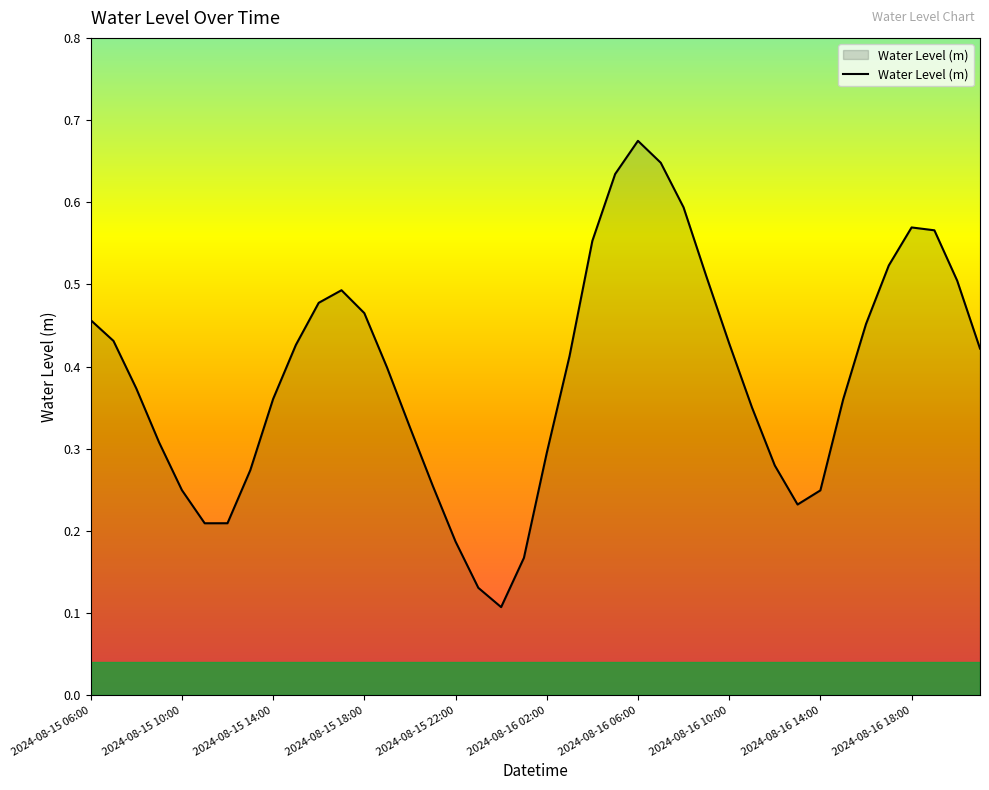

What is the minimum value shown in the chart?

0.1